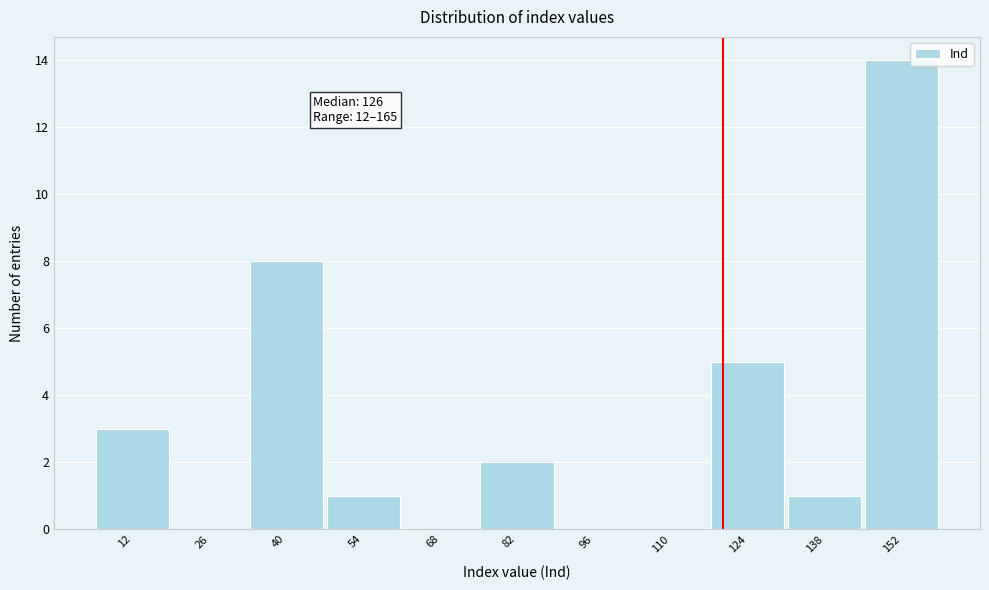

Reading left to right, what are all the values shown in this chart?

12=3	26=0	40=8	54=1	68=0	82=2	96=0	110=0	124=5	138=1	152=14